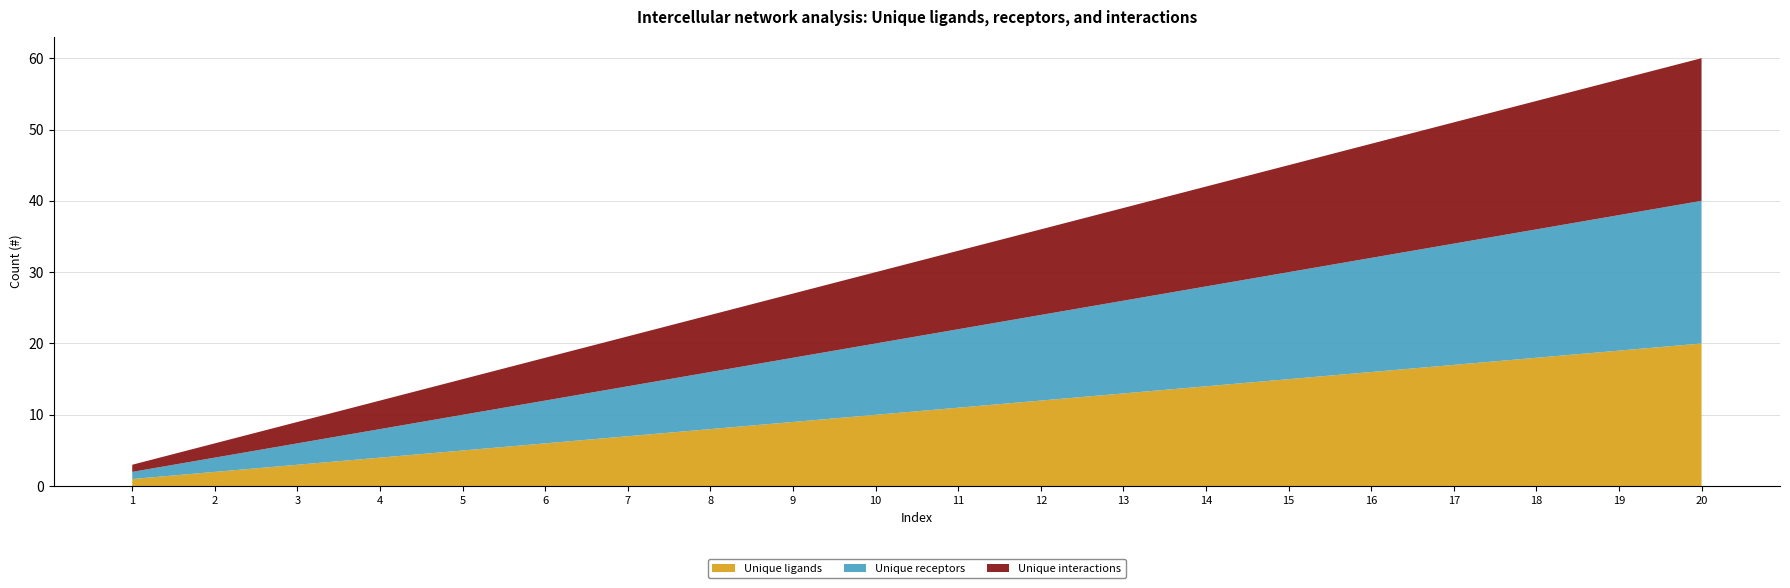

Reading left to right, transcribe all the data shown in this chart.

Unique ligands: 1	2	3	4	5	6	7	8	9	10	11	12	13	14	15	16	17	18	19	20
Unique receptors: 1	2	3	4	5	6	7	8	9	10	11	12	13	14	15	16	17	18	19	20
Unique interactions: 1	2	3	4	5	6	7	8	9	10	11	12	13	14	15	16	17	18	19	20